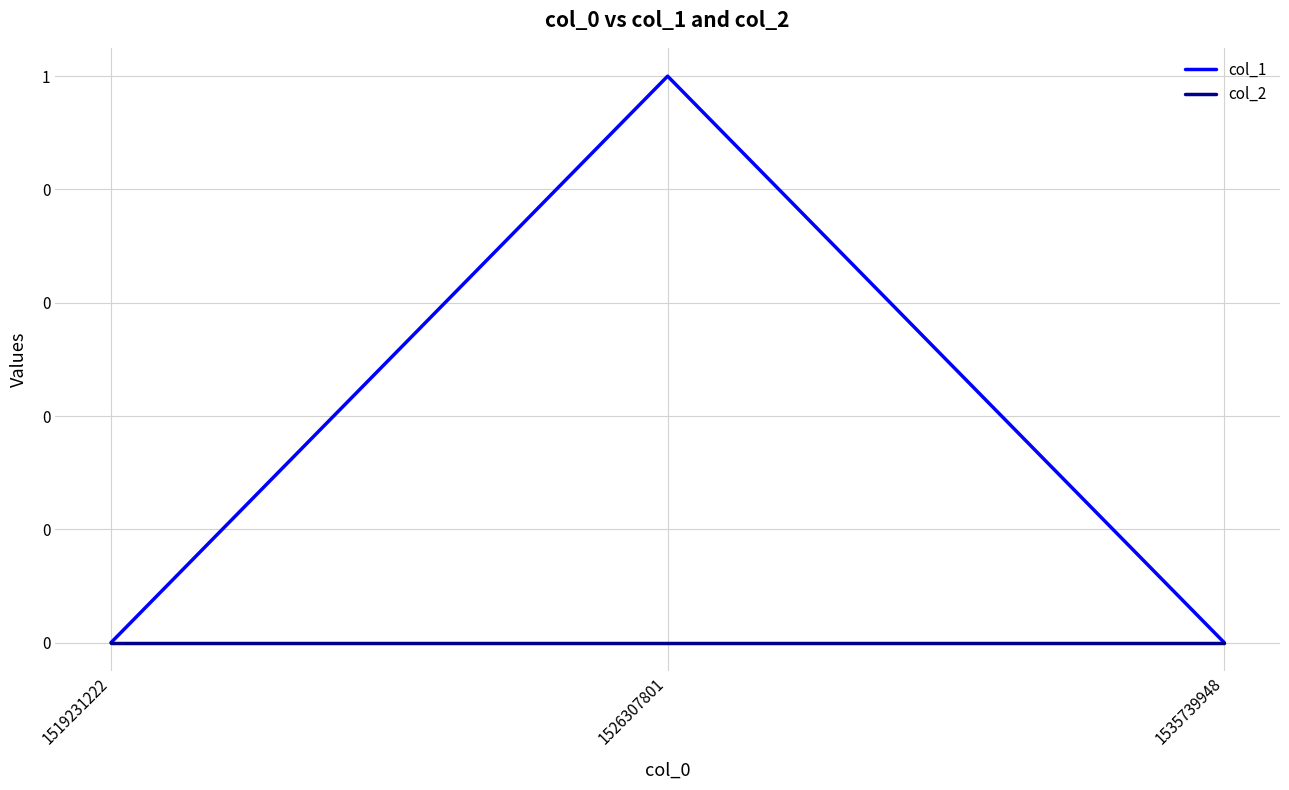

Which series has the largest range (max minus min)?

col_1